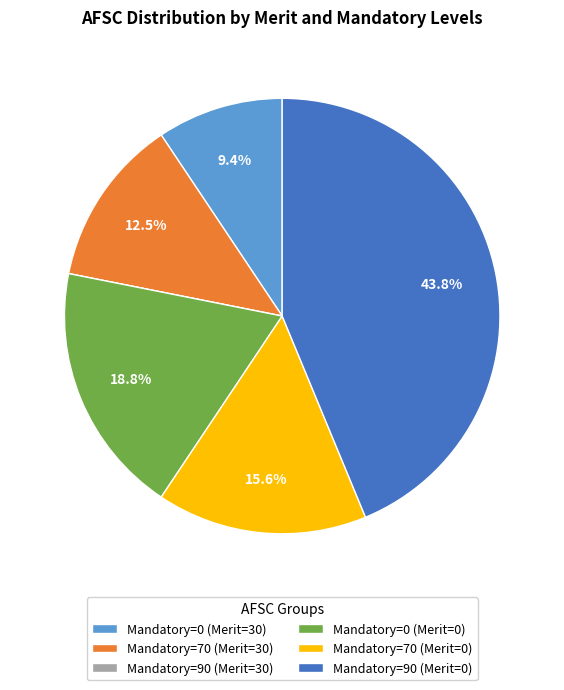

What is the ratio of the value at Mandatory=70 (Merit=0) to the value at Mandatory=90 (Merit=0)?

0.4